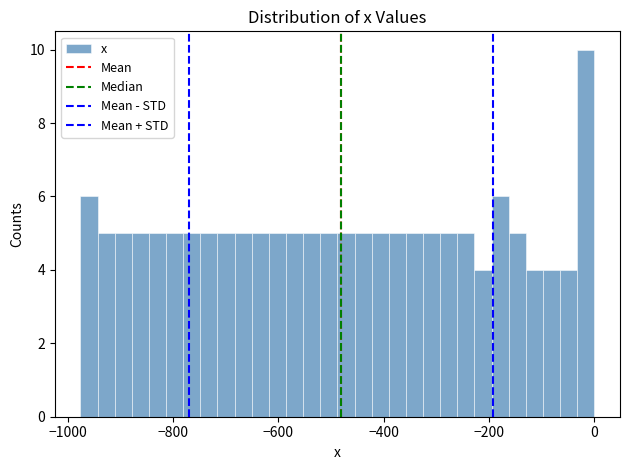

Read against the x-axis, roughly where is the centre of the tallest bar?

-20